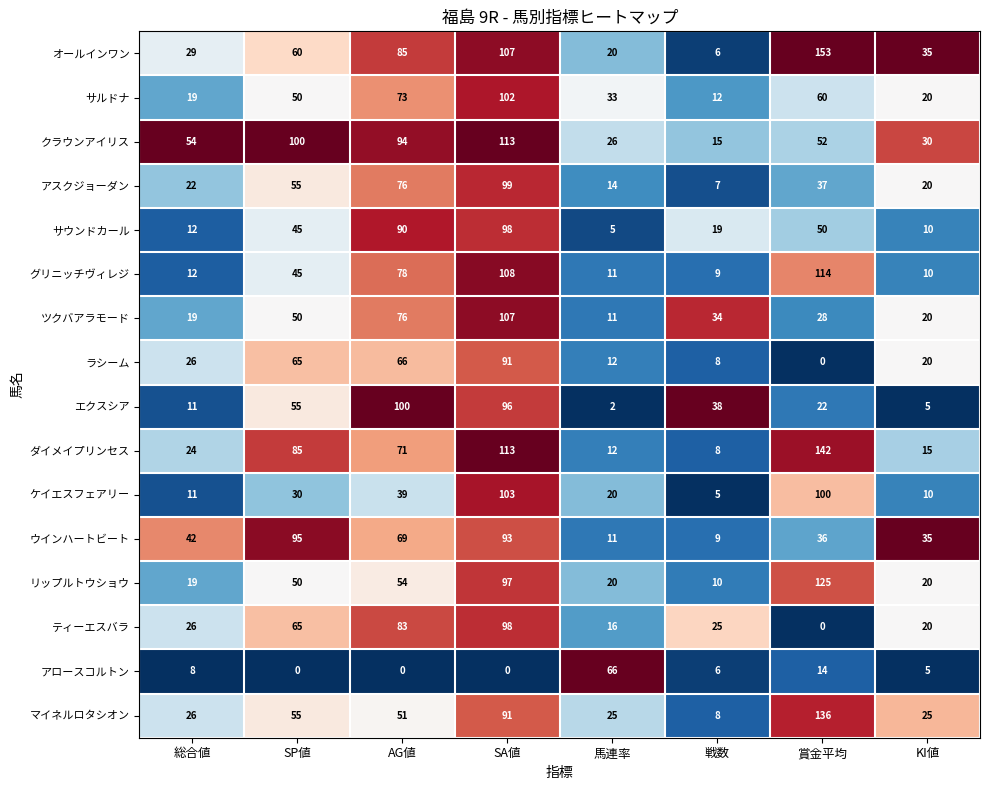

At which label is アロースコルトン closest to 33?

賞金平均